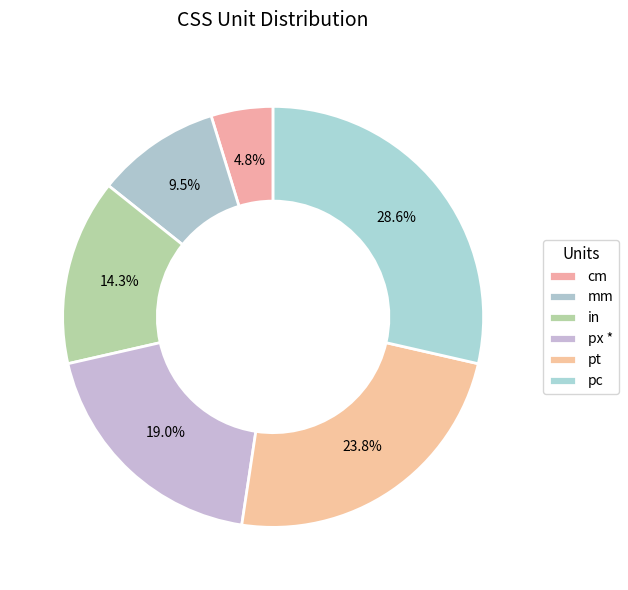

Which category has the biggest portion of the pie?

pc